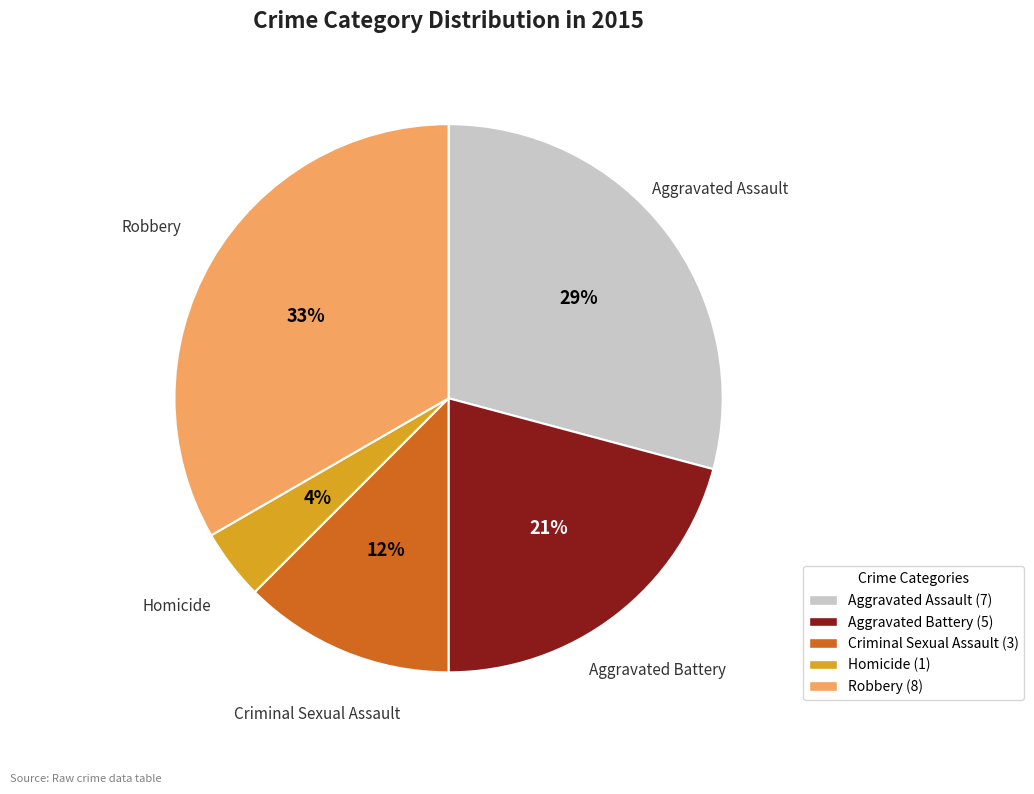

How many segments does this pie chart have?

5